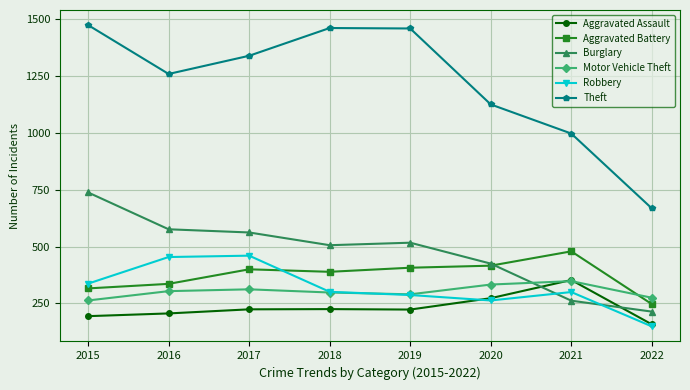

What is the difference between the Aggravated Assault values at 2022 and 2019?

65